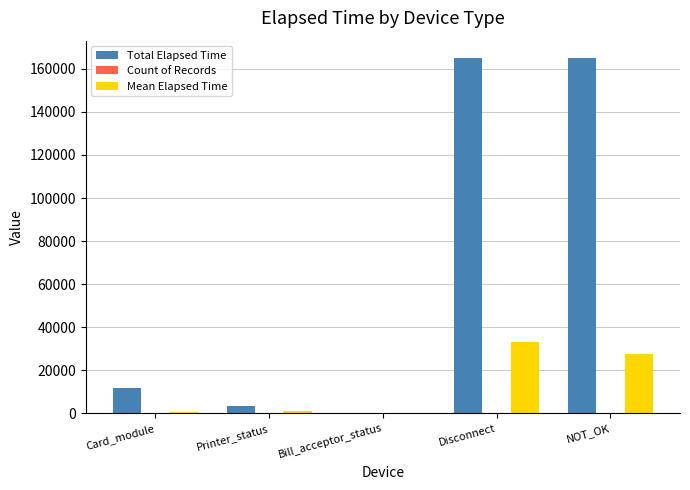

At which label is Total Elapsed Time closest to 82489?

Card_module